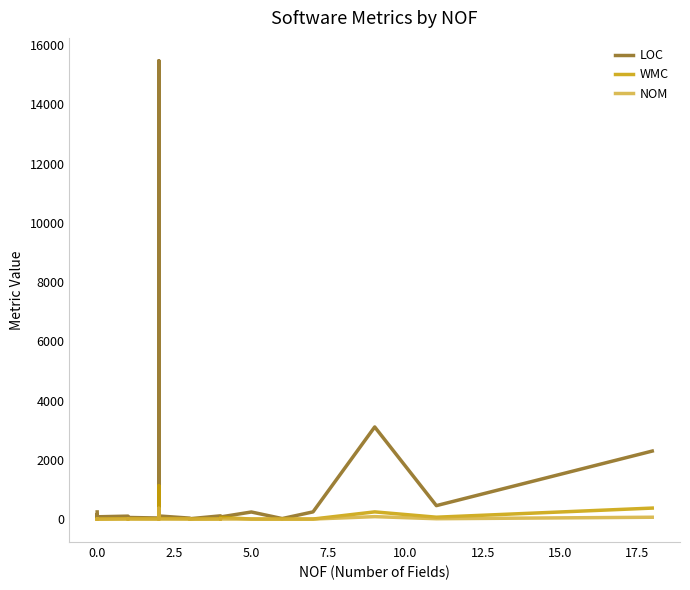

Reading left to right, list all the values displayed in this chart.

LOC: 242	7	5	6	26	5	18	134	6	13	41	96	14	60	162	51	78	100	18	7	55	37	65	15471	113	8	37	69	106	33	12	110	7	73	240	18	244	3111	455	2297
WMC: 0	0	0	0	0	0	0	8	0	0	2	14	1	3	2	15	0	11	3	1	11	6	6	1126	5	1	8	3	19	8	1	6	0	58	2	1	2	244	64	372
NOM: 0	0	0	0	0	0	0	4	0	0	2	2	1	3	2	5	0	4	3	1	5	3	4	366	4	1	4	3	3	6	1	3	0	2	2	1	2	83	13	63